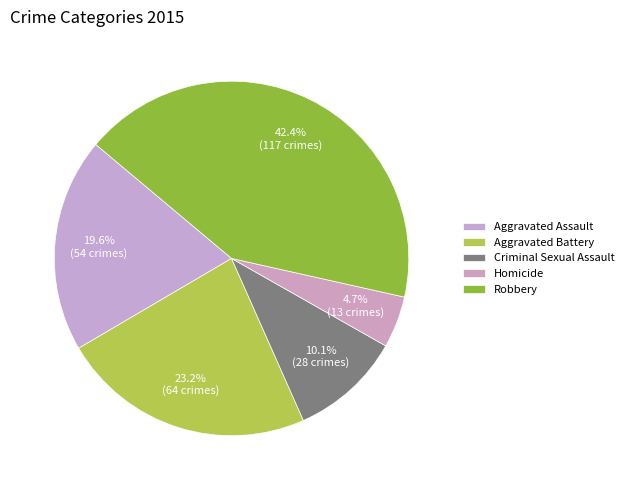

How many slices are in this pie chart?

5